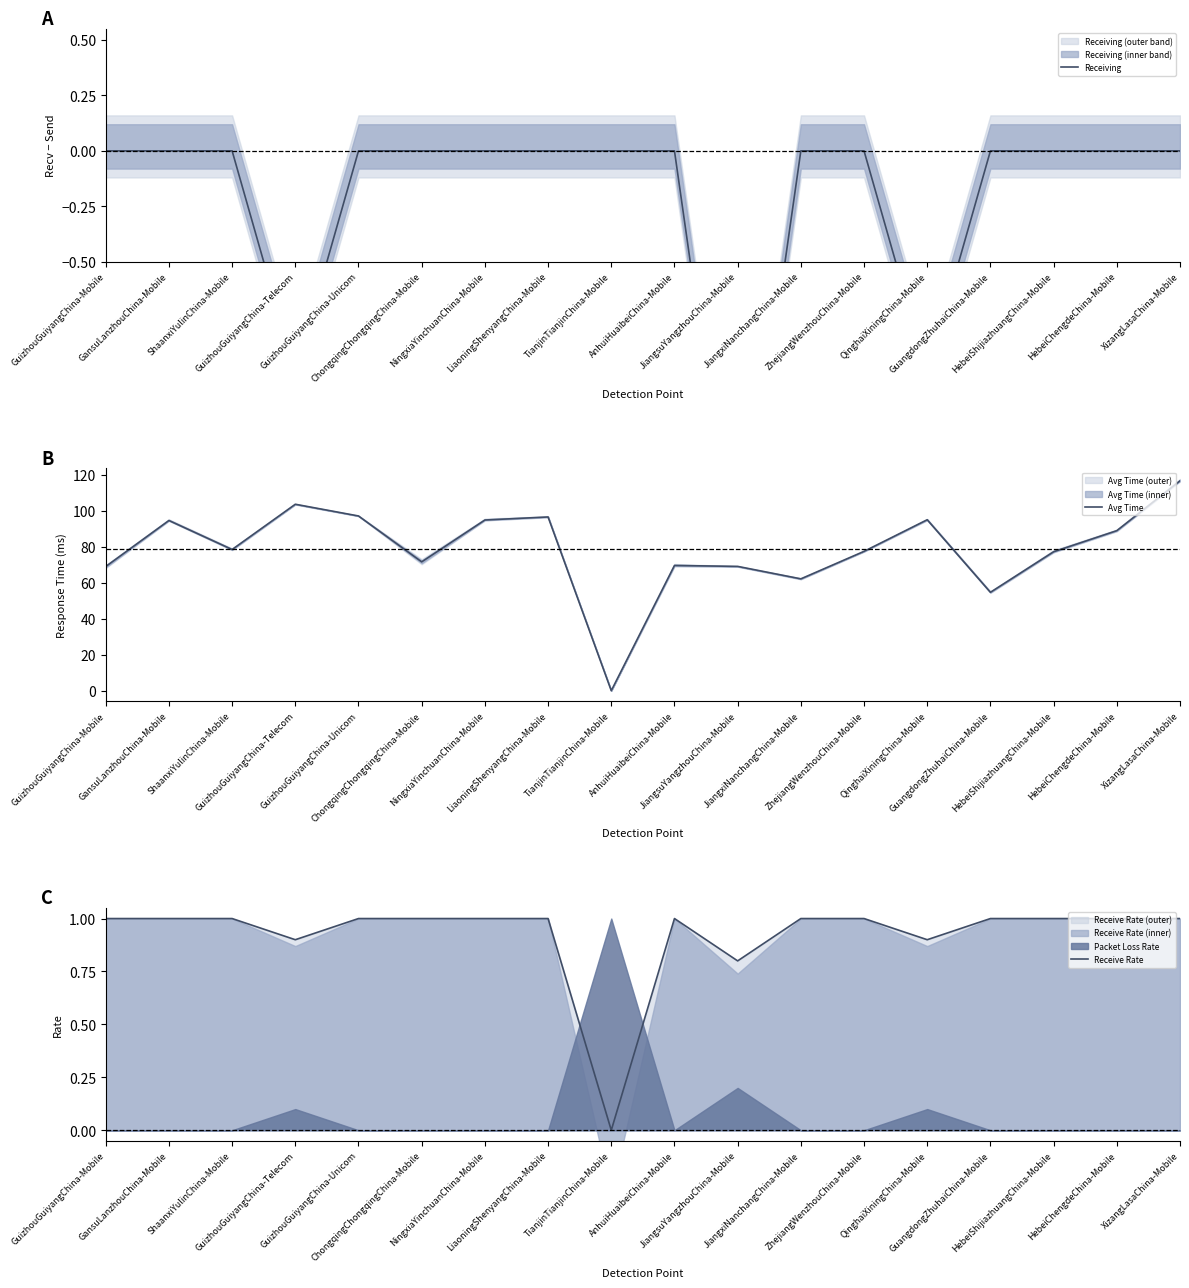

True or false: Receive Rate and Avg Time cross at least once.

False